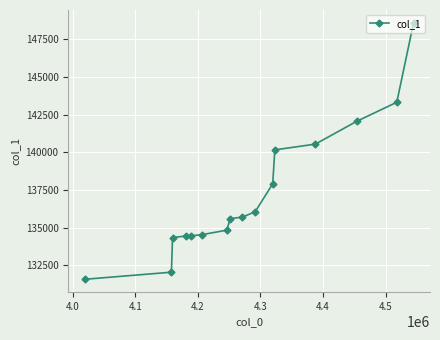

How many categories are shown in the chart?

16